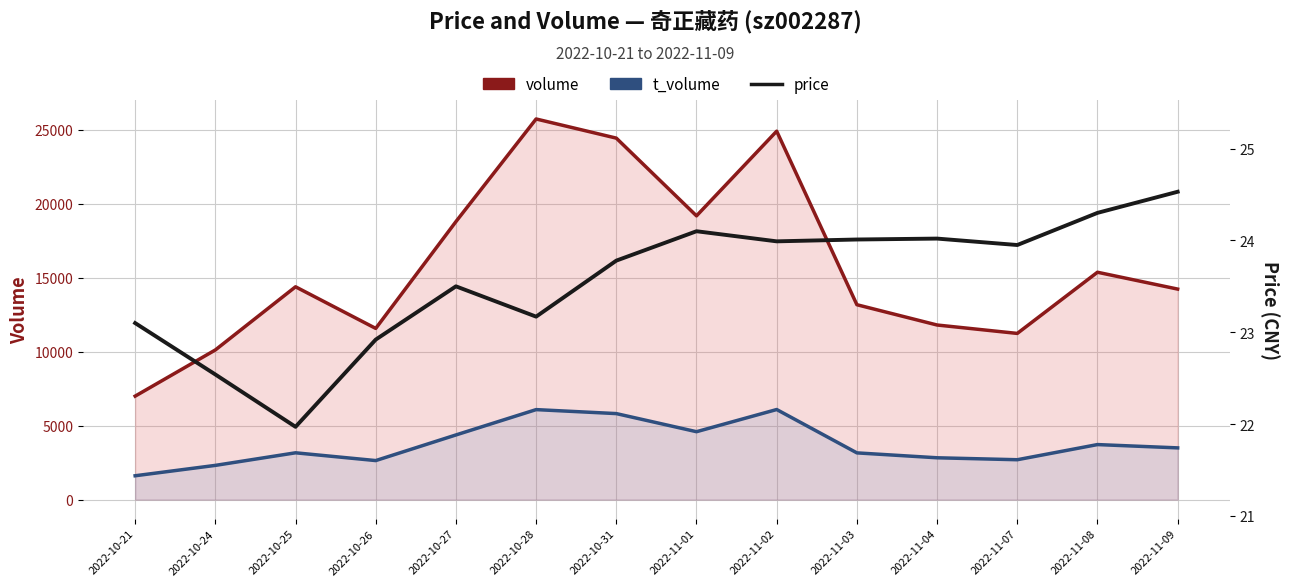

What is the label of the 6th point from the right?

2022-11-02